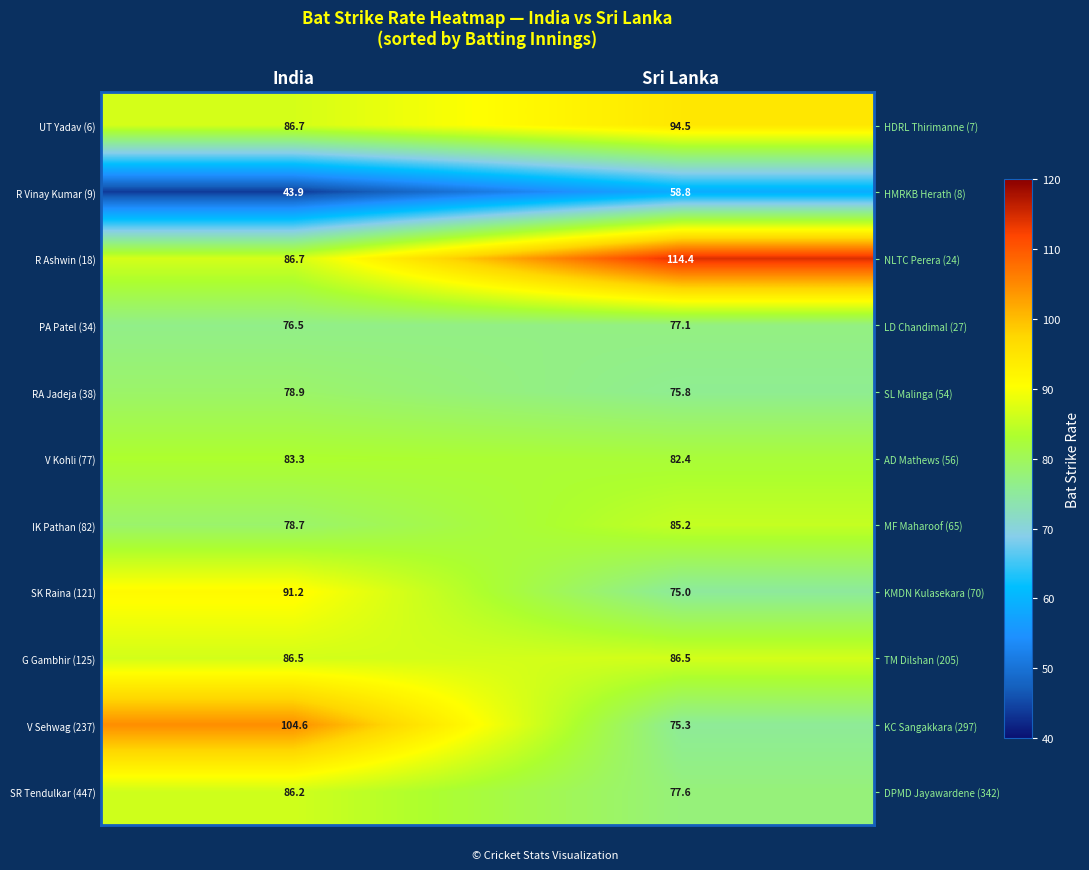

What is the highest value of the G Gambhir (125) series?

86.5